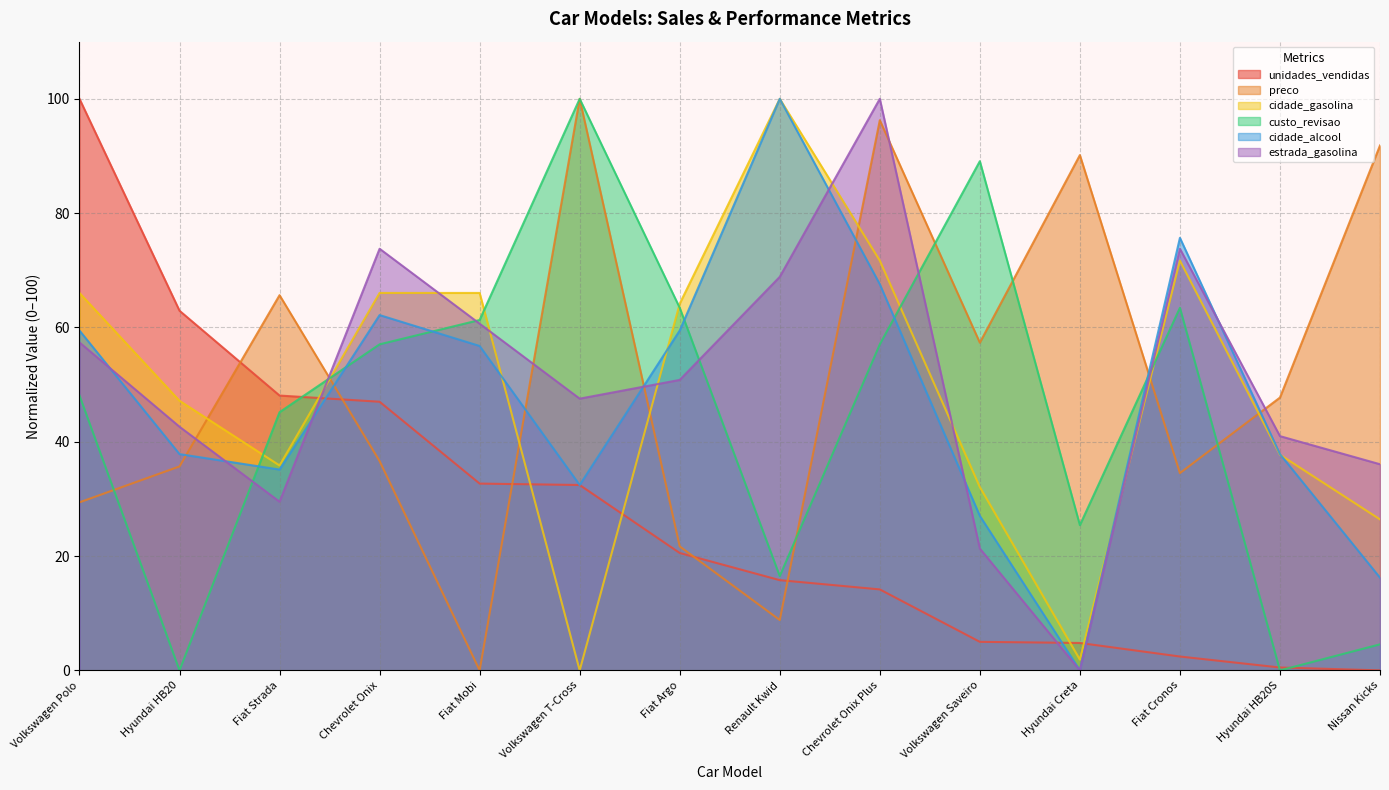

What are all the series names shown in the legend?

unidades_vendidas, preco, cidade_gasolina, custo_revisao, cidade_alcool, estrada_gasolina